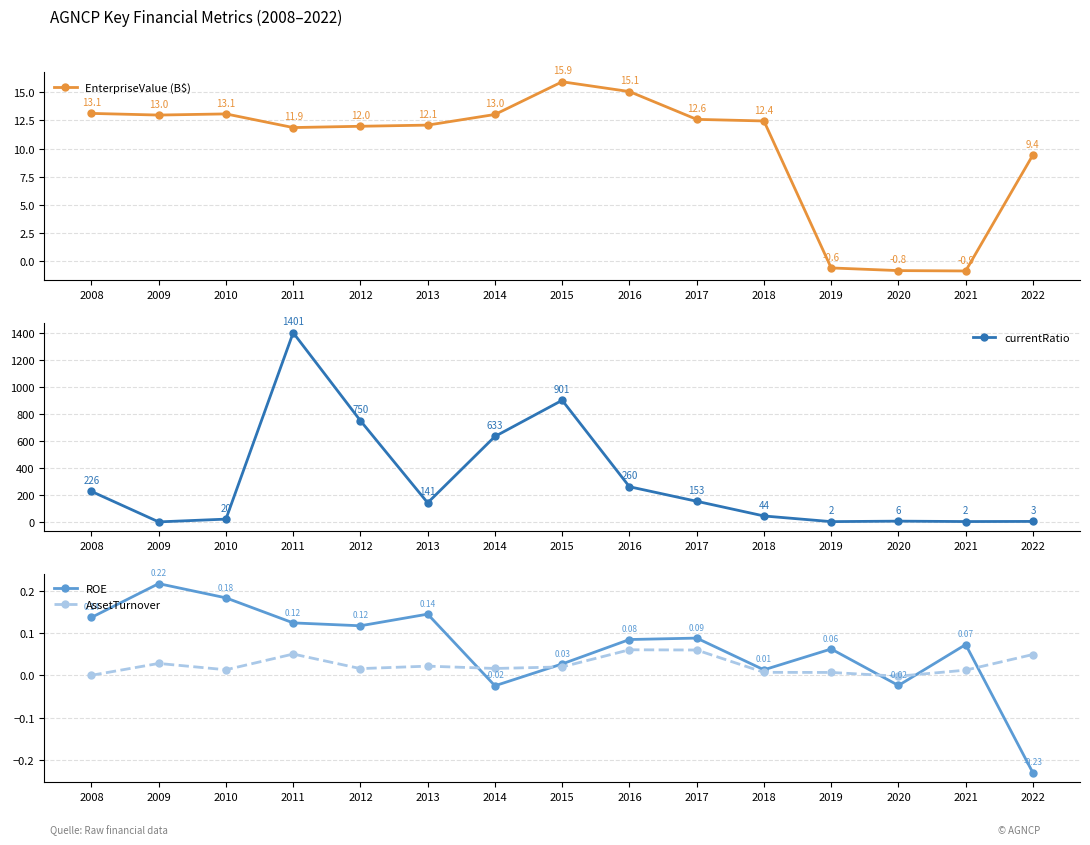

The value of currentRatio at 2019 is 0.9. True or false?

False